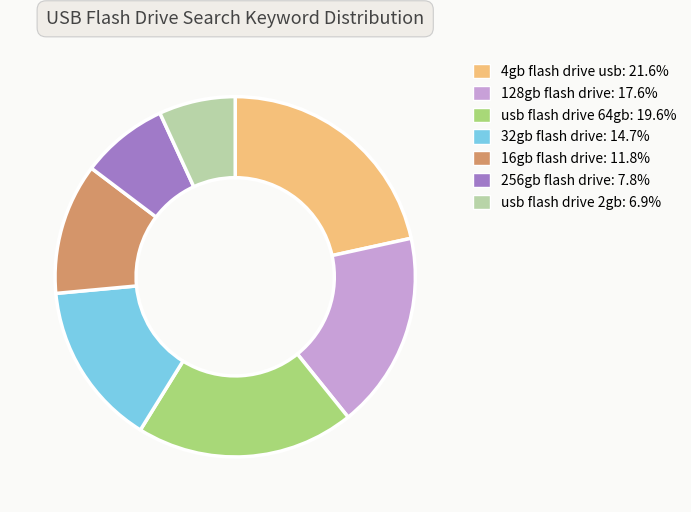

Approximately how many times larger is the value at 4gb flash drive usb: 21.6% compared to 16gb flash drive: 11.8%?

1.8